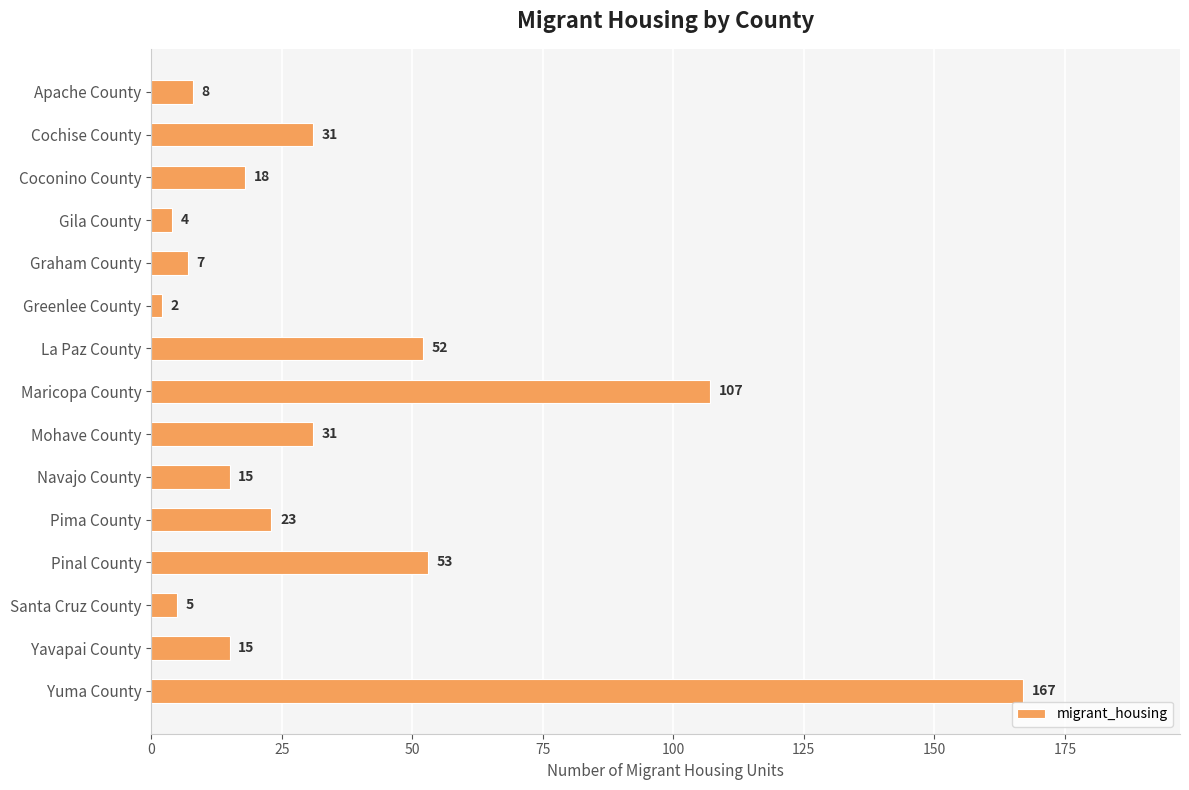

How many data points are less than 18?

7